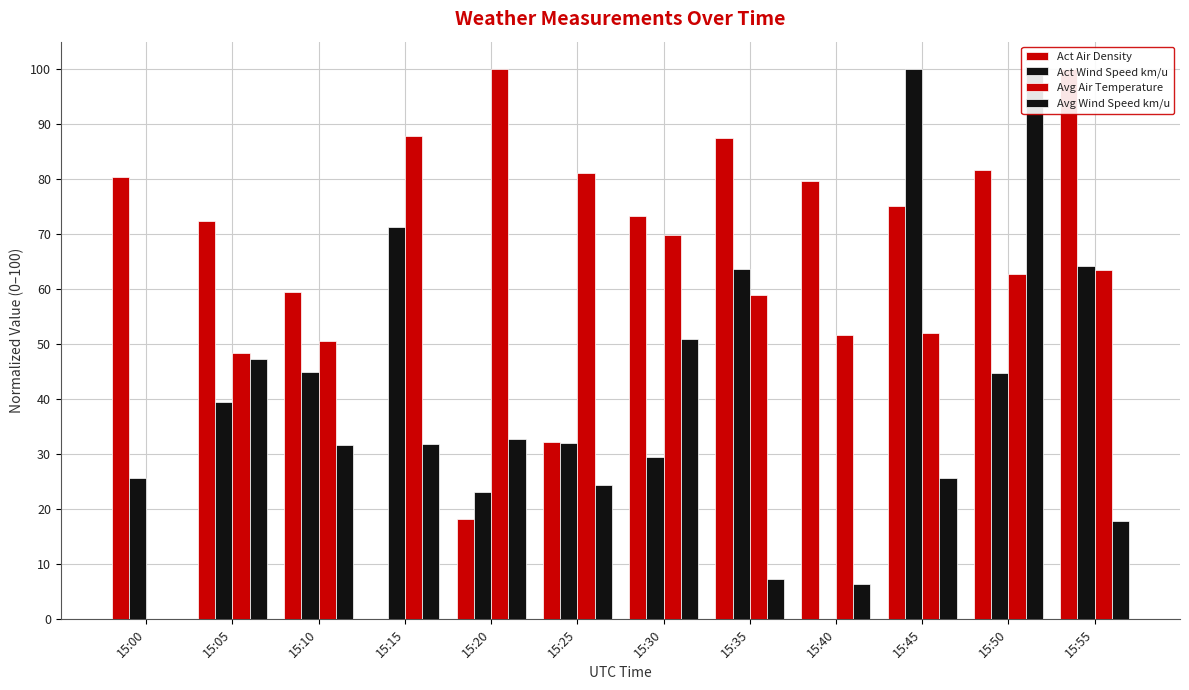

Reading left to right, what are all the values shown in this chart?

Act Air Density: 15:00=80.4	15:05=72.4	15:10=59.4	15:15=0.0	15:20=18.2	15:25=32.2	15:30=73.3	15:35=87.5	15:40=79.8	15:45=75.2	15:50=81.7	15:55=100.0
Act Wind Speed km/u: 15:00=25.8	15:05=39.5	15:10=44.9	15:15=71.2	15:20=23.2	15:25=32.0	15:30=29.6	15:35=63.7	15:40=0.0	15:45=100.0	15:50=44.7	15:55=64.3
Avg Air Temperature: 15:00=0.0	15:05=48.5	15:10=50.5	15:15=87.8	15:20=100.0	15:25=81.2	15:30=69.9	15:35=58.9	15:40=51.8	15:45=52.1	15:50=62.8	15:55=63.5
Avg Wind Speed km/u: 15:00=0.0	15:05=47.4	15:10=31.8	15:15=31.9	15:20=32.8	15:25=24.4	15:30=51.0	15:35=7.4	15:40=6.5	15:45=25.7	15:50=100.0	15:55=17.9